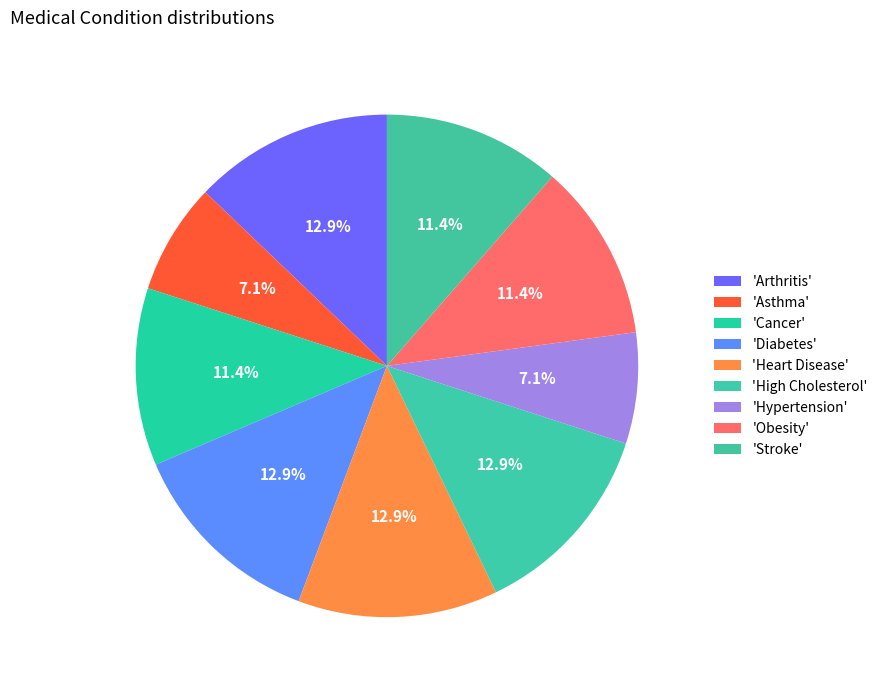

How many slices are in this pie chart?

9